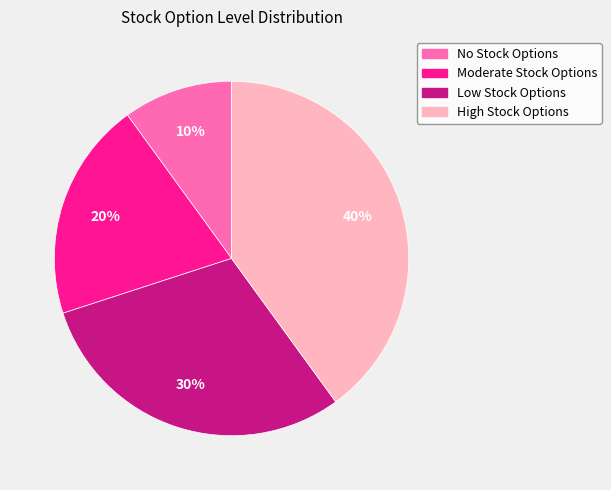

What percentage is the Low Stock Options slice, to the nearest percent?

30%